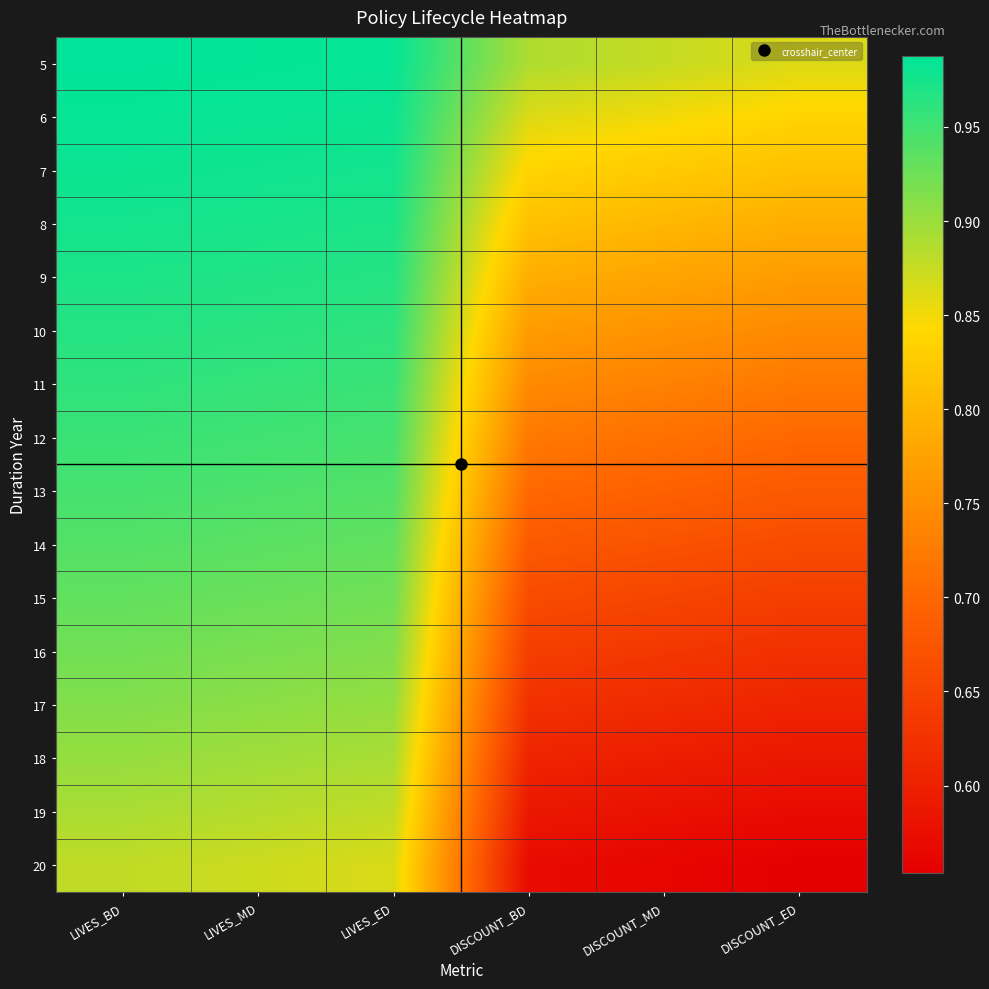

Reading left to right, extract all data points from this chart.

5: LIVES_BD=1.0	LIVES_MD=1.0	LIVES_ED=1.0	DISCOUNT_BD=0.9	DISCOUNT_MD=0.9	DISCOUNT_ED=0.9
6: LIVES_BD=1.0	LIVES_MD=1.0	LIVES_ED=1.0	DISCOUNT_BD=0.9	DISCOUNT_MD=0.8	DISCOUNT_ED=0.8
7: LIVES_BD=1.0	LIVES_MD=1.0	LIVES_ED=1.0	DISCOUNT_BD=0.8	DISCOUNT_MD=0.8	DISCOUNT_ED=0.8
8: LIVES_BD=1.0	LIVES_MD=1.0	LIVES_ED=1.0	DISCOUNT_BD=0.8	DISCOUNT_MD=0.8	DISCOUNT_ED=0.8
9: LIVES_BD=1.0	LIVES_MD=1.0	LIVES_ED=1.0	DISCOUNT_BD=0.8	DISCOUNT_MD=0.8	DISCOUNT_ED=0.8
10: LIVES_BD=1.0	LIVES_MD=1.0	LIVES_ED=1.0	DISCOUNT_BD=0.8	DISCOUNT_MD=0.8	DISCOUNT_ED=0.7
11: LIVES_BD=1.0	LIVES_MD=1.0	LIVES_ED=1.0	DISCOUNT_BD=0.7	DISCOUNT_MD=0.7	DISCOUNT_ED=0.7
12: LIVES_BD=1.0	LIVES_MD=1.0	LIVES_ED=0.9	DISCOUNT_BD=0.7	DISCOUNT_MD=0.7	DISCOUNT_ED=0.7
13: LIVES_BD=0.9	LIVES_MD=0.9	LIVES_ED=0.9	DISCOUNT_BD=0.7	DISCOUNT_MD=0.7	DISCOUNT_ED=0.7
14: LIVES_BD=0.9	LIVES_MD=0.9	LIVES_ED=0.9	DISCOUNT_BD=0.7	DISCOUNT_MD=0.7	DISCOUNT_ED=0.7
15: LIVES_BD=0.9	LIVES_MD=0.9	LIVES_ED=0.9	DISCOUNT_BD=0.7	DISCOUNT_MD=0.7	DISCOUNT_ED=0.6
16: LIVES_BD=0.9	LIVES_MD=0.9	LIVES_ED=0.9	DISCOUNT_BD=0.6	DISCOUNT_MD=0.6	DISCOUNT_ED=0.6
17: LIVES_BD=0.9	LIVES_MD=0.9	LIVES_ED=0.9	DISCOUNT_BD=0.6	DISCOUNT_MD=0.6	DISCOUNT_ED=0.6
18: LIVES_BD=0.9	LIVES_MD=0.9	LIVES_ED=0.9	DISCOUNT_BD=0.6	DISCOUNT_MD=0.6	DISCOUNT_ED=0.6
19: LIVES_BD=0.9	LIVES_MD=0.9	LIVES_ED=0.9	DISCOUNT_BD=0.6	DISCOUNT_MD=0.6	DISCOUNT_ED=0.6
20: LIVES_BD=0.9	LIVES_MD=0.9	LIVES_ED=0.9	DISCOUNT_BD=0.6	DISCOUNT_MD=0.6	DISCOUNT_ED=0.6